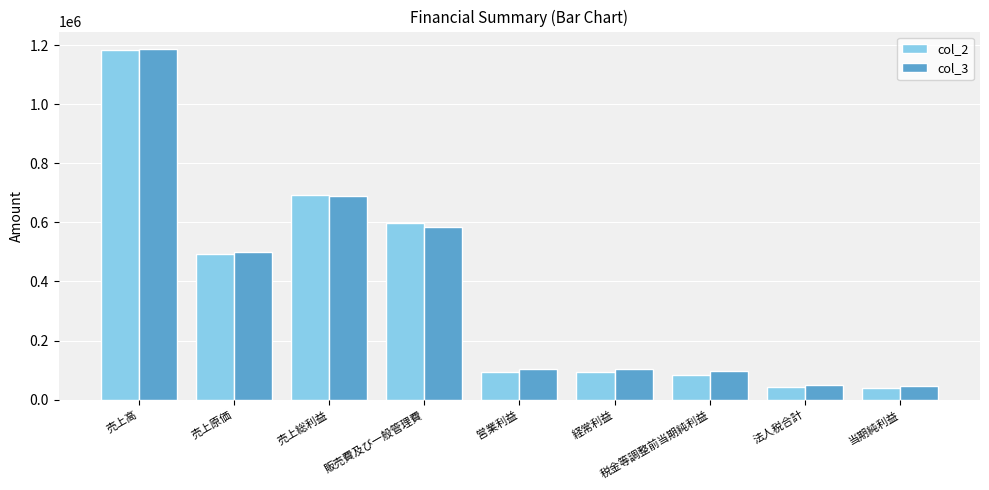

What are all the series names shown in the legend?

col_2, col_3